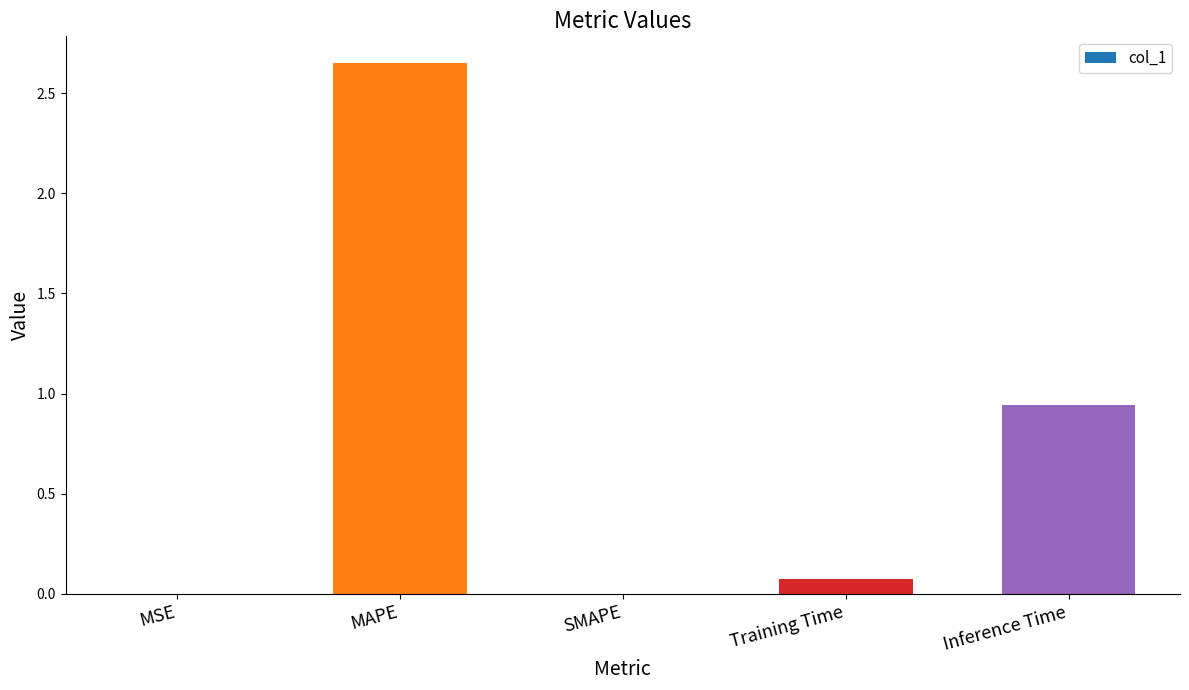

Is it true that the value at SMAPE is 1.4?

False